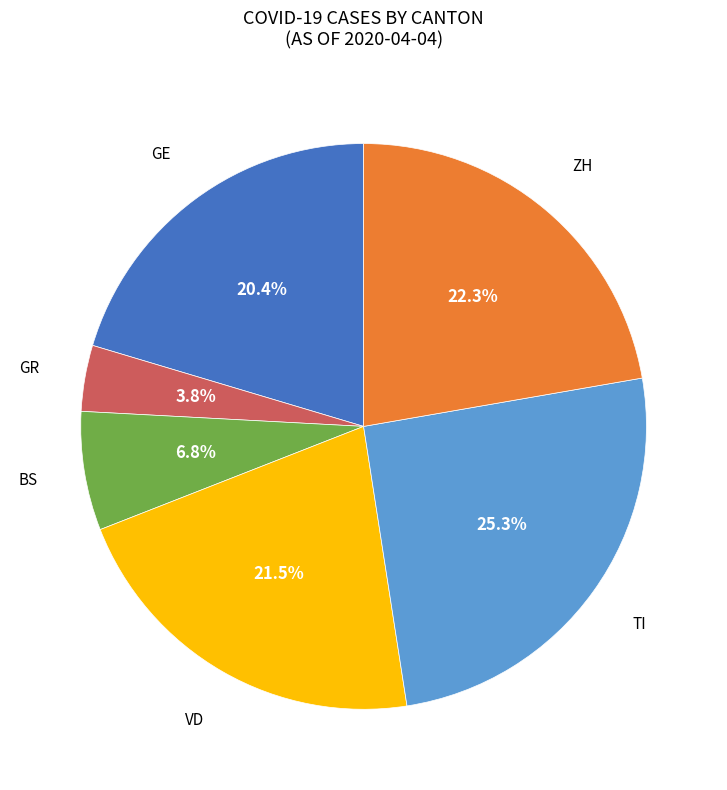

Does any single category account for the majority?

No